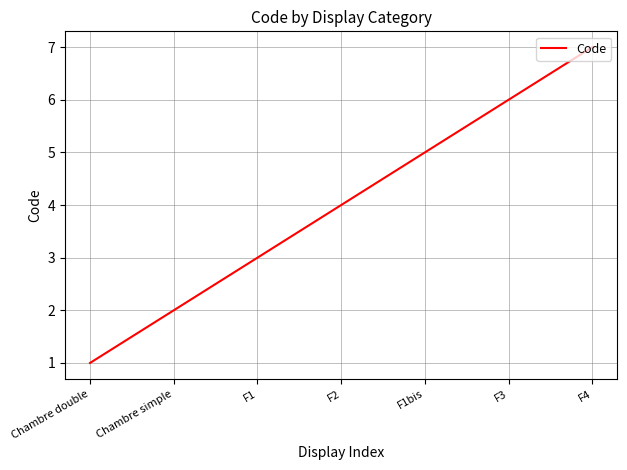

True or false: the data shows 2 at F2.

False